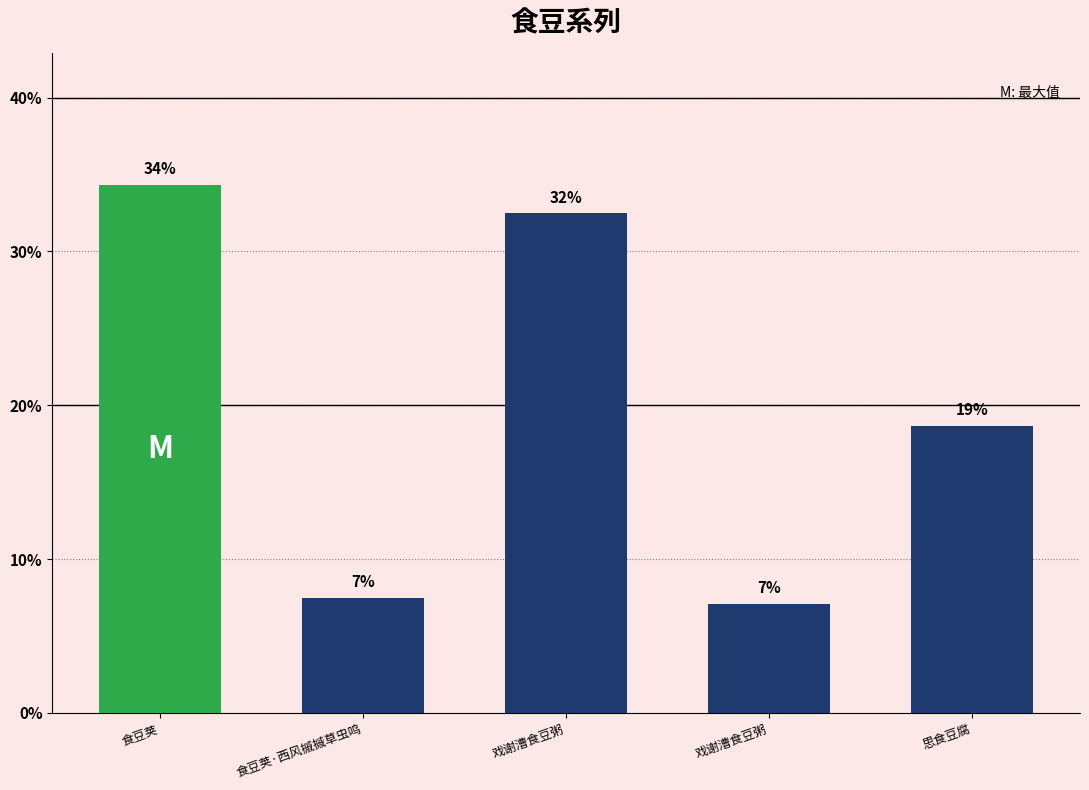

What is the difference between the values at 食豆荚·西风摵摵草虫鸣 and 戏谢漕食豆粥?

0.4